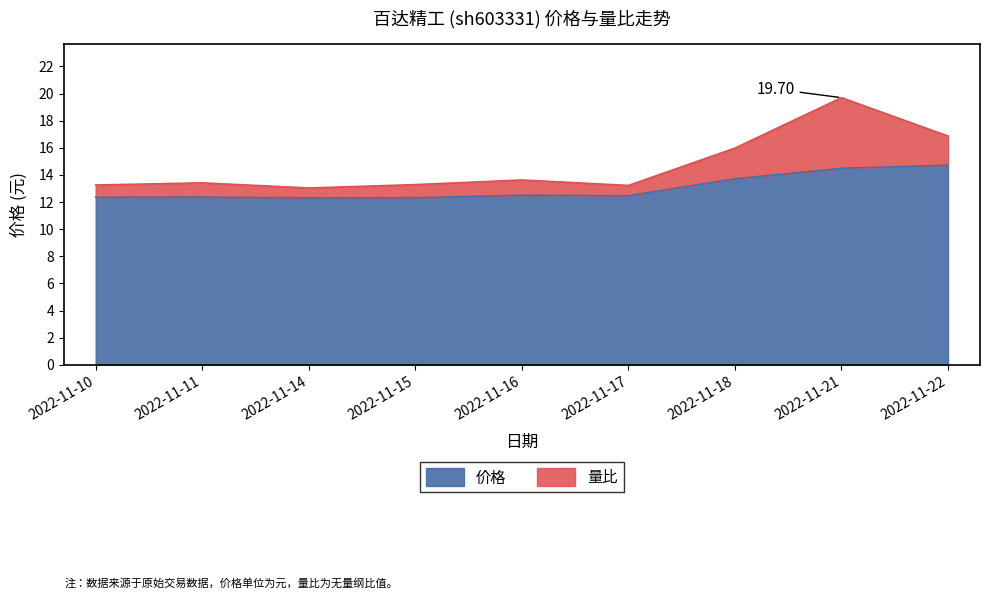

List the labels in order of value, smallest first.

2022-11-14, 2022-11-15, 2022-11-10, 2022-11-11, 2022-11-17, 2022-11-16, 2022-11-18, 2022-11-21, 2022-11-22